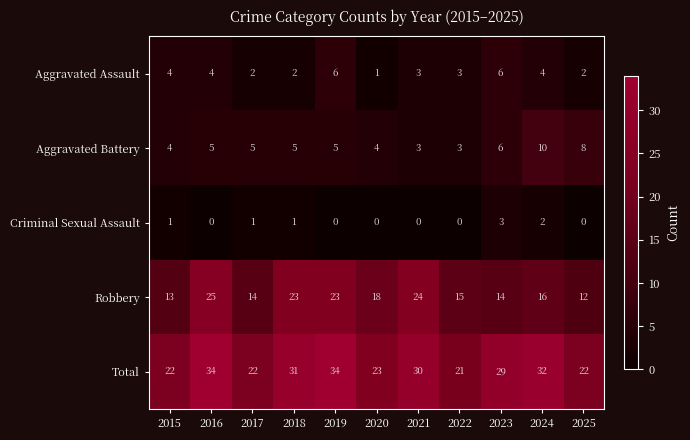

Is the value of Total at 2016 greater than the value of Robbery at 2017?

Yes